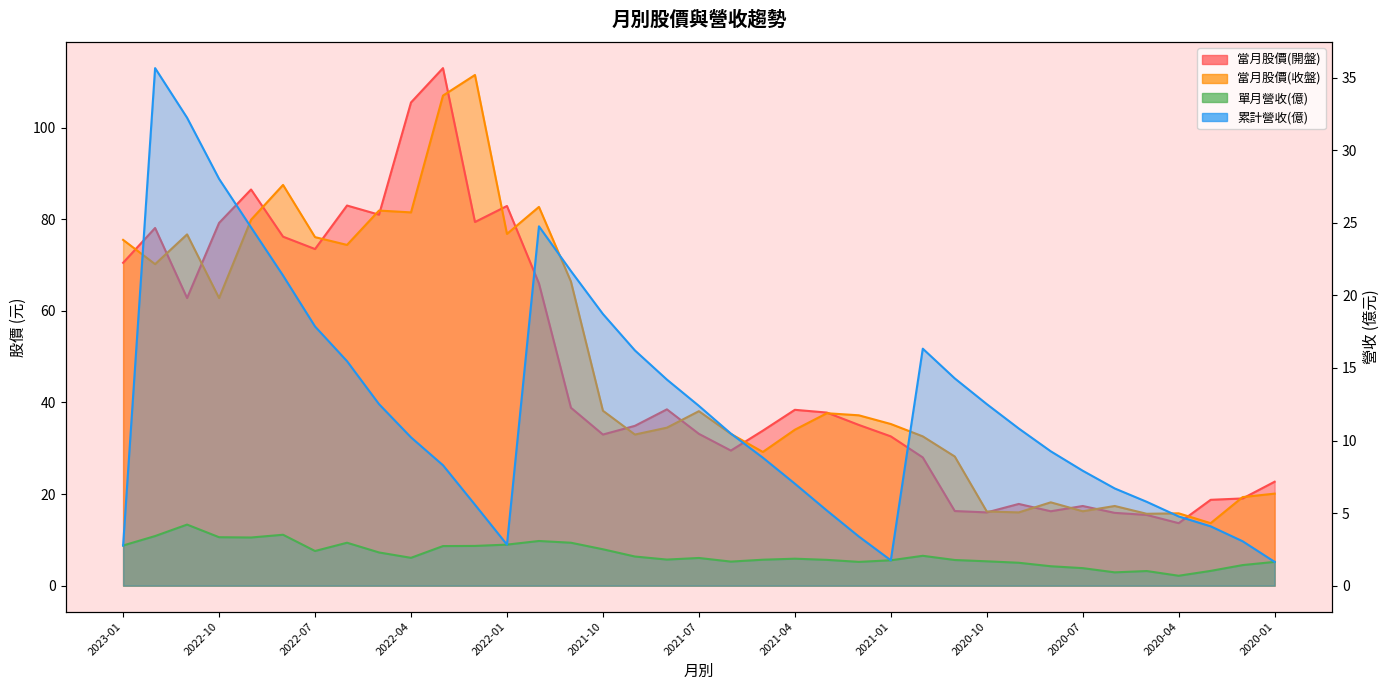

At how many categories does at least one series exceed 100?

3